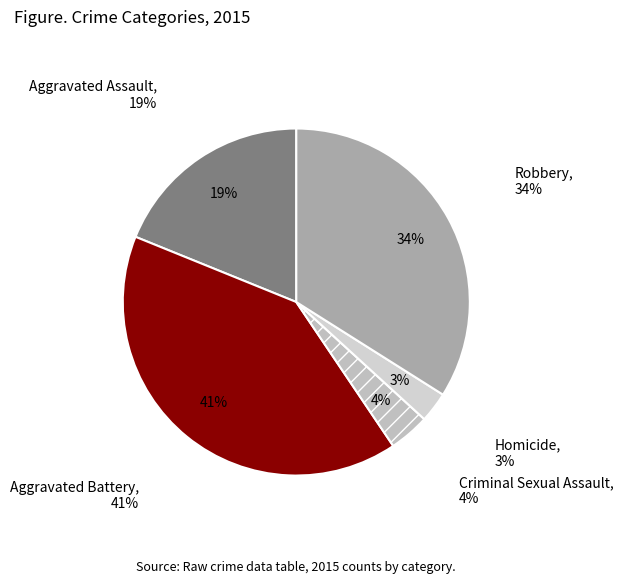

Between Homicide and Robbery, which is larger?

Robbery